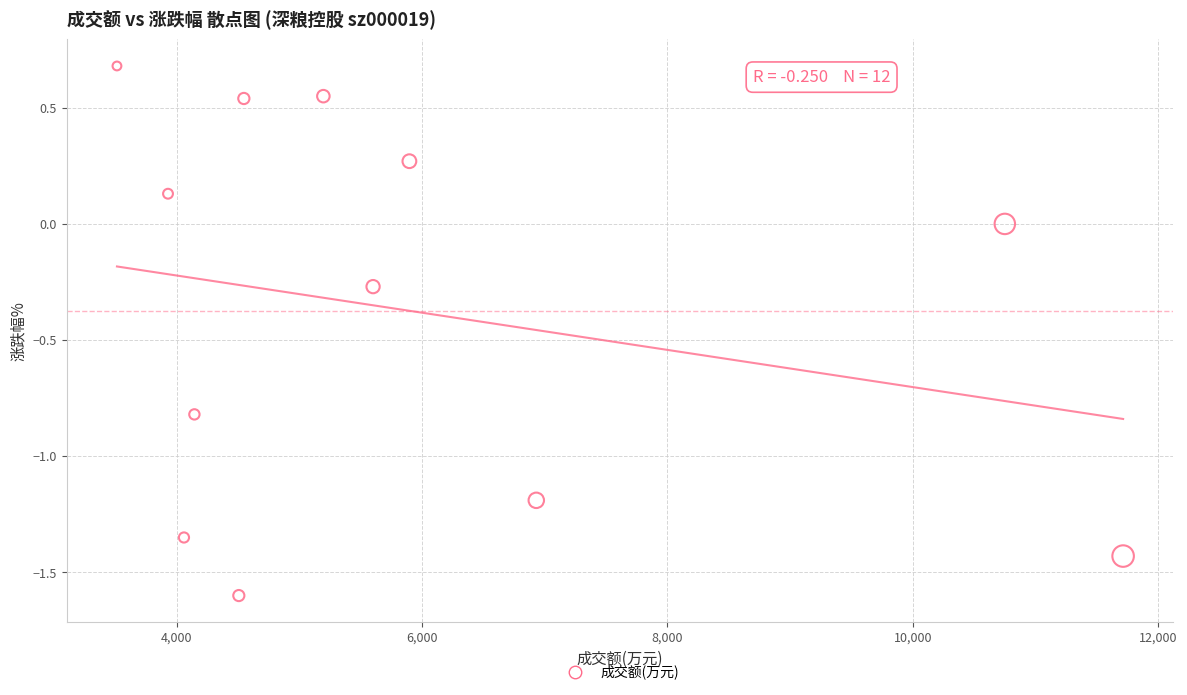

What is the average X value?

5899.2